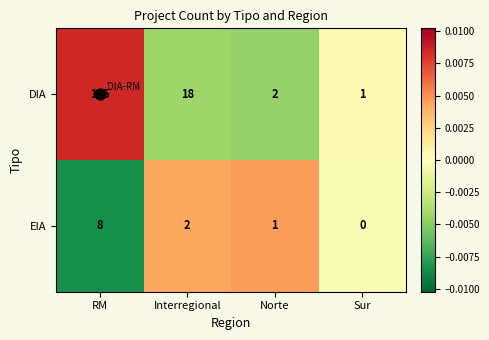

Which series changed the most between RM and Sur?

DIA